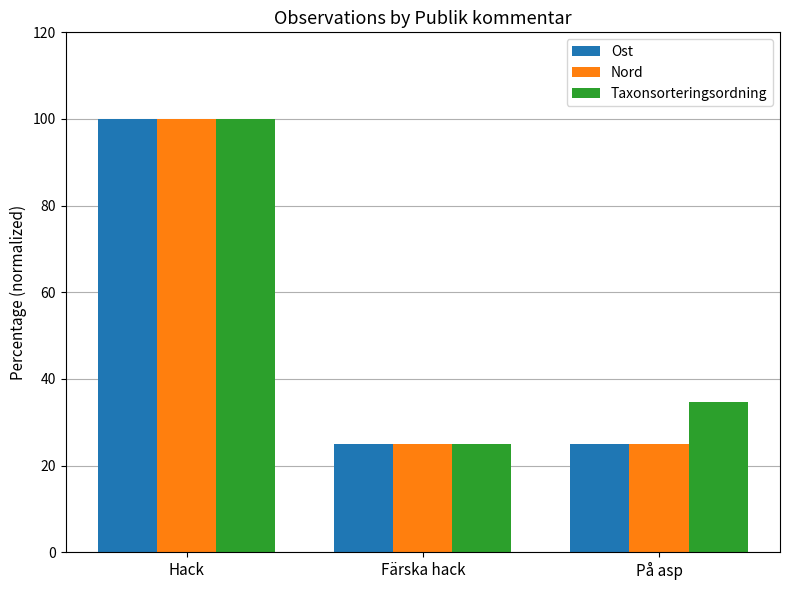

How many data points in Nord are above 25?

2